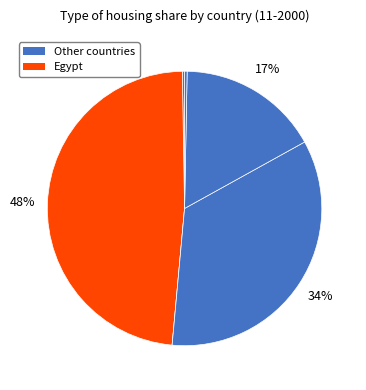

How many segments does this pie chart have?

6